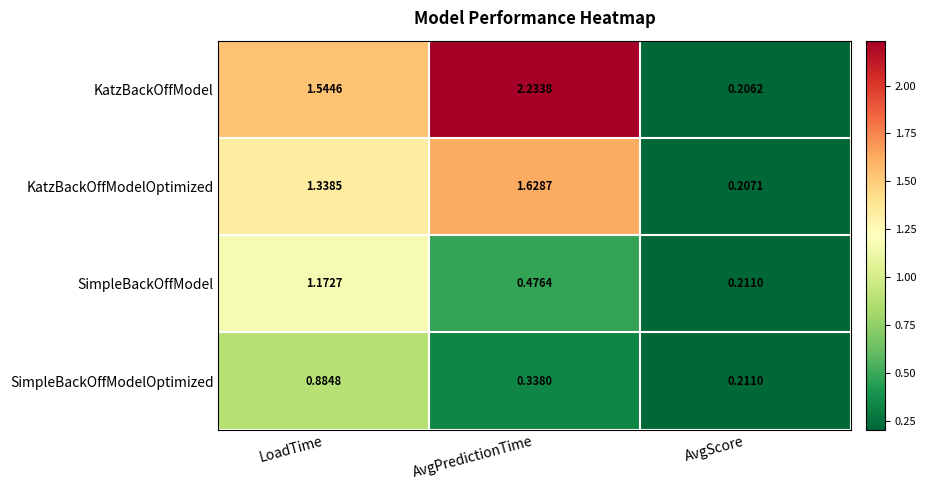

Which series has the widest spread of values?

KatzBackOffModel